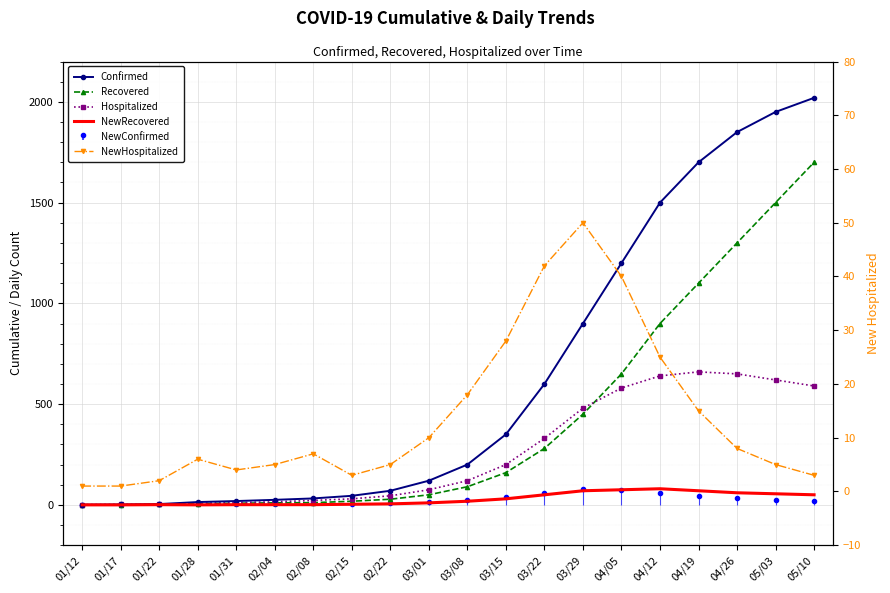

Between 04/19 and 05/10, which series saw the biggest shift?

Recovered